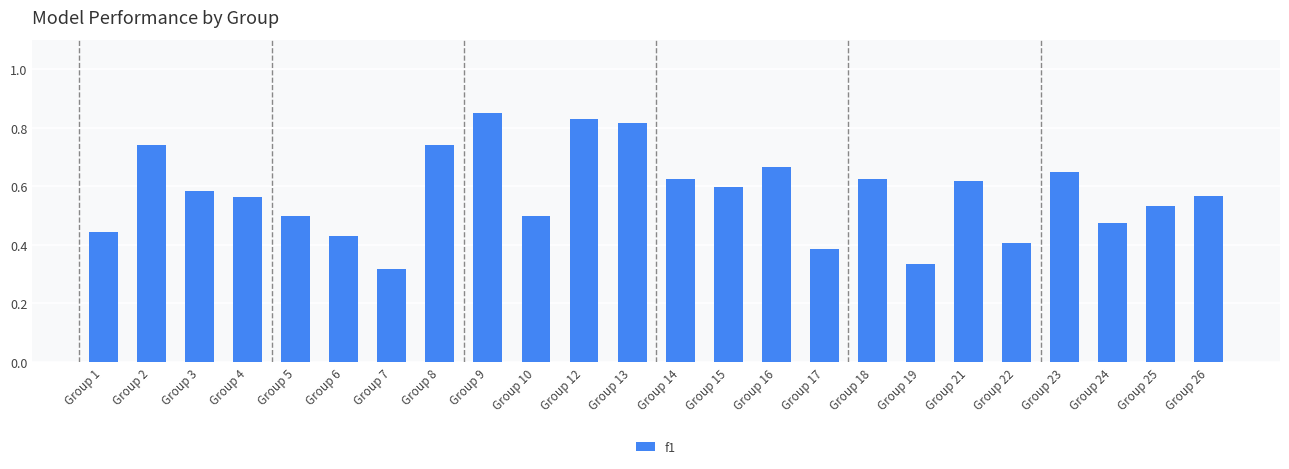

The value at Group 14 is 0.6. True or false?

True